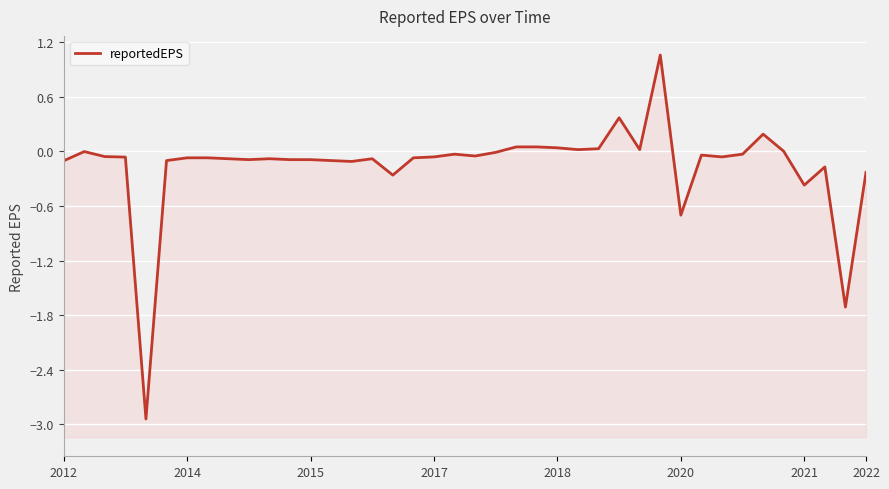

What is the value of the 40th point from the left?

-0.2